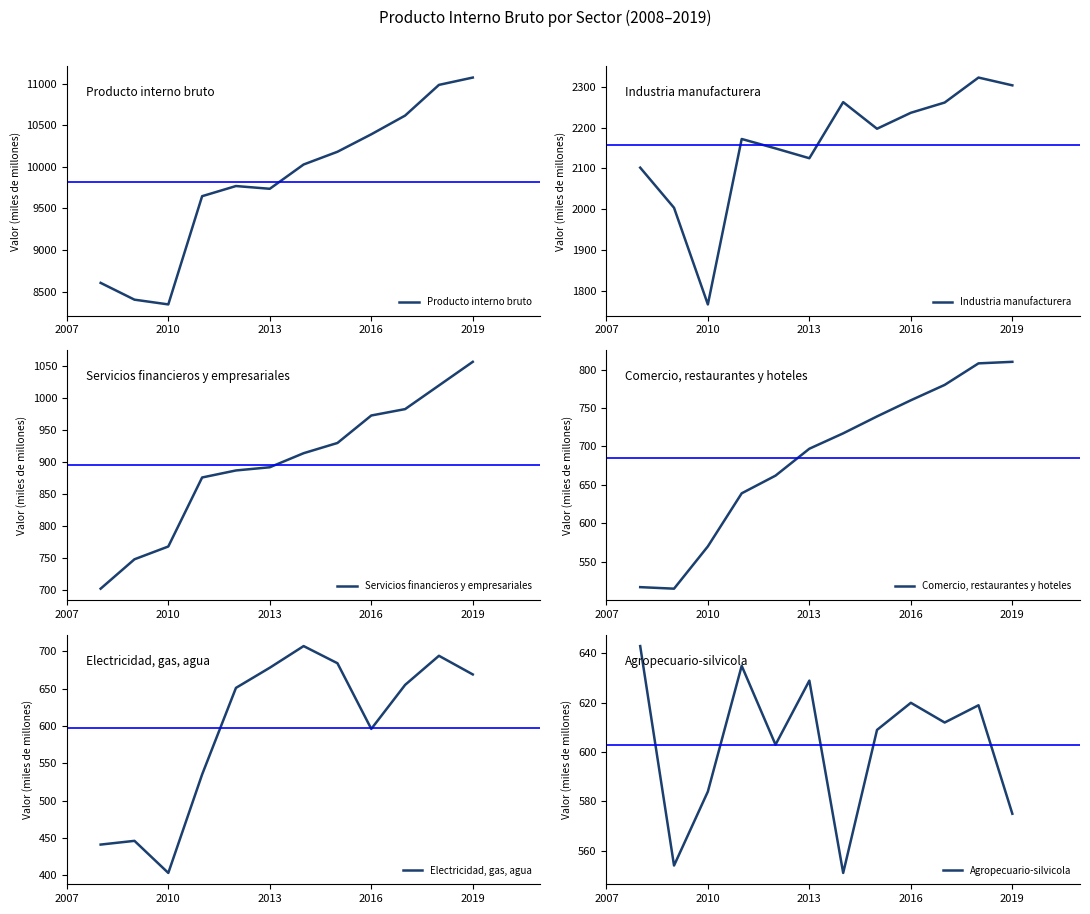

What is the sum of all Agropecuario-silvicola values?

7234